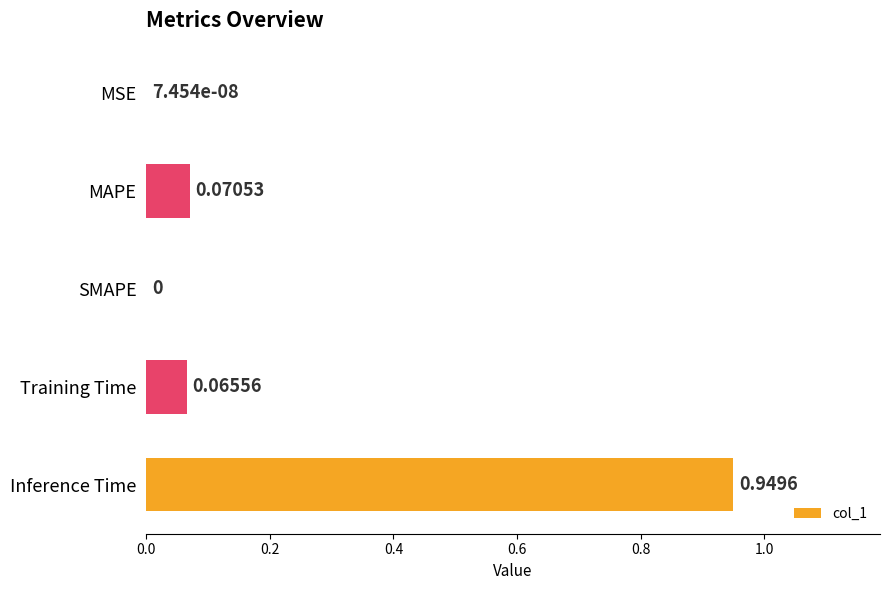

Which has a higher value, Inference Time or MSE?

Inference Time